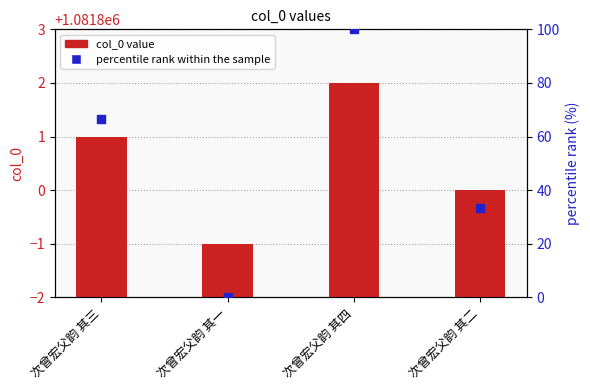

At which category is the sum across all series the highest?

次曾宏父韵 其四